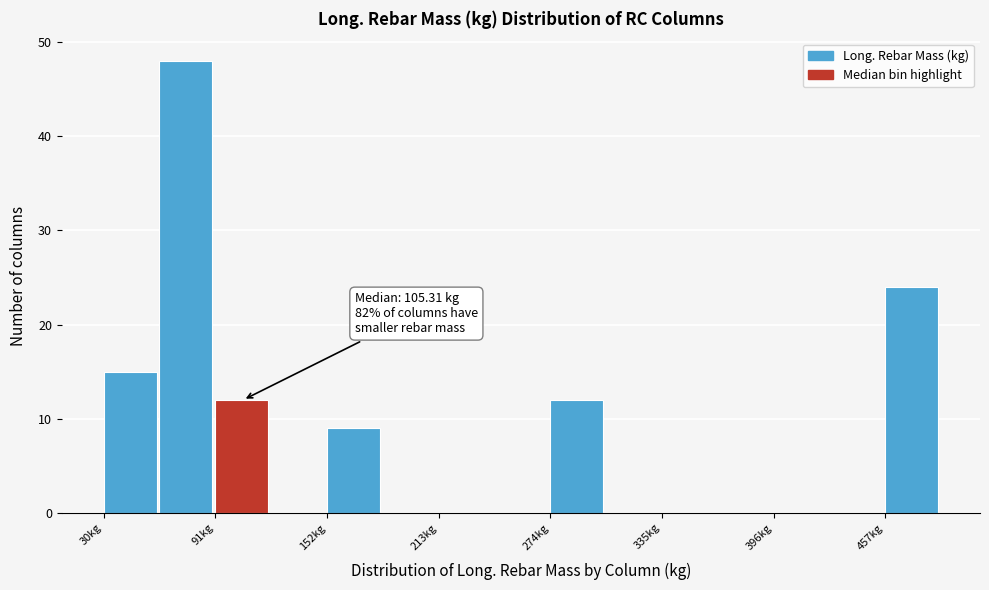

Around what value on the x-axis is the tallest bar? Give the approximate position of its centre, as read against the axis.

80